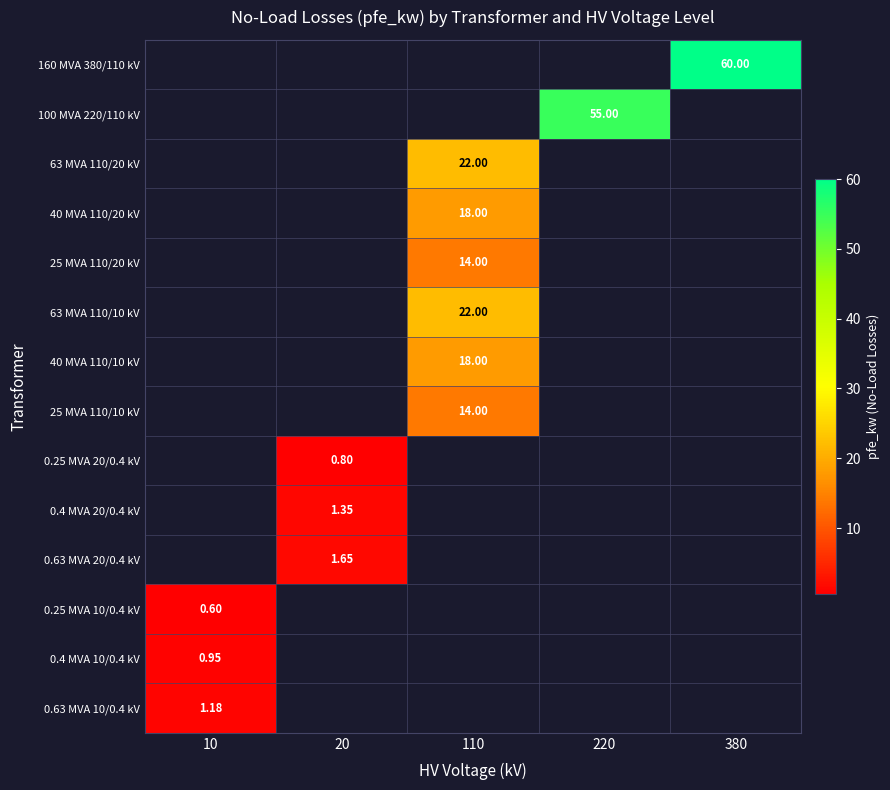

At which category does the chart reach its minimum across all series?

10